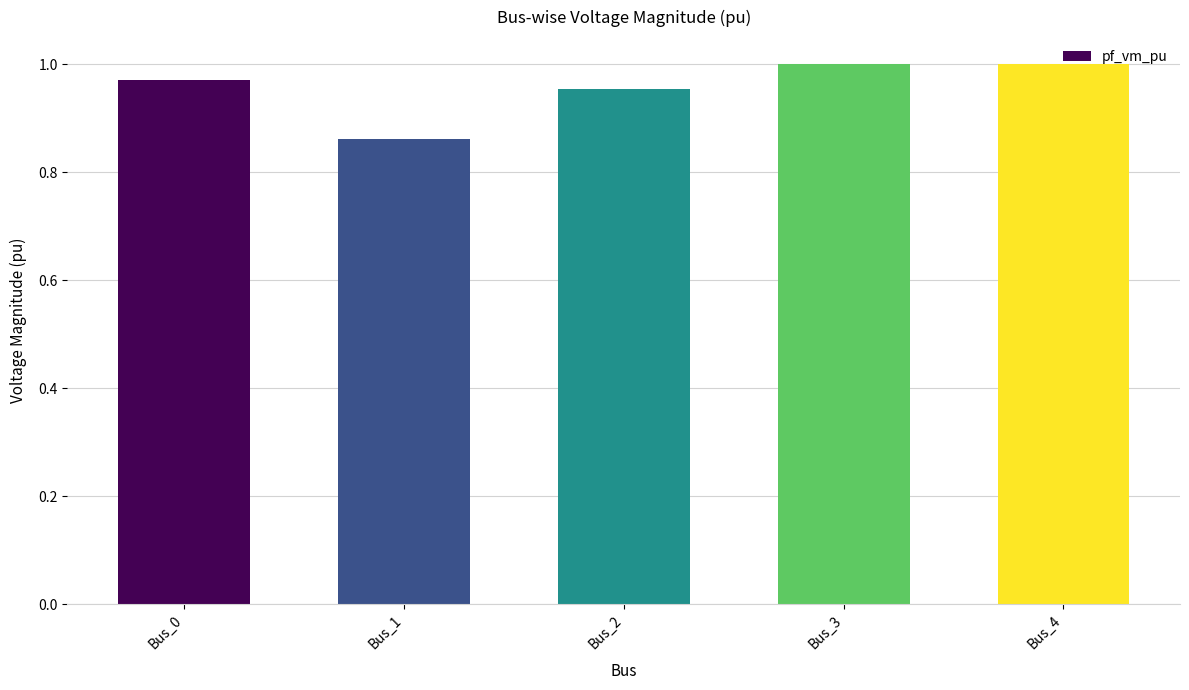

What is the sum of all values?

4.8